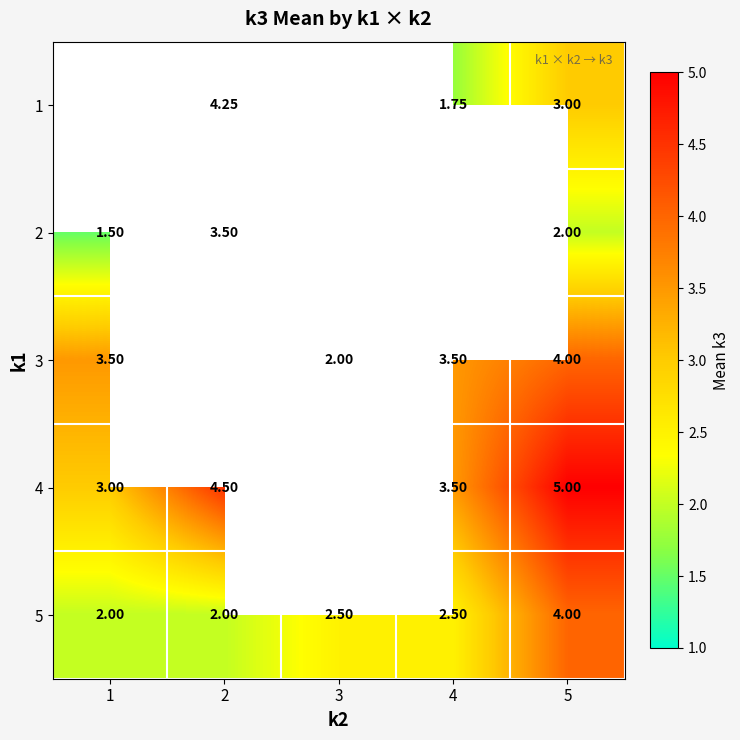

What is the sum of the 3 values at 5 and 3?

6.0